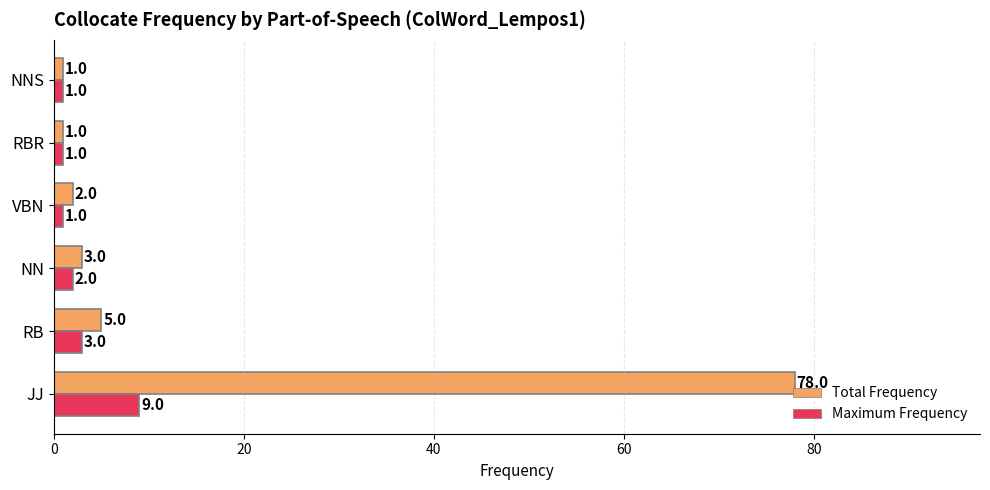

What is the maximum value for Maximum Frequency?

9